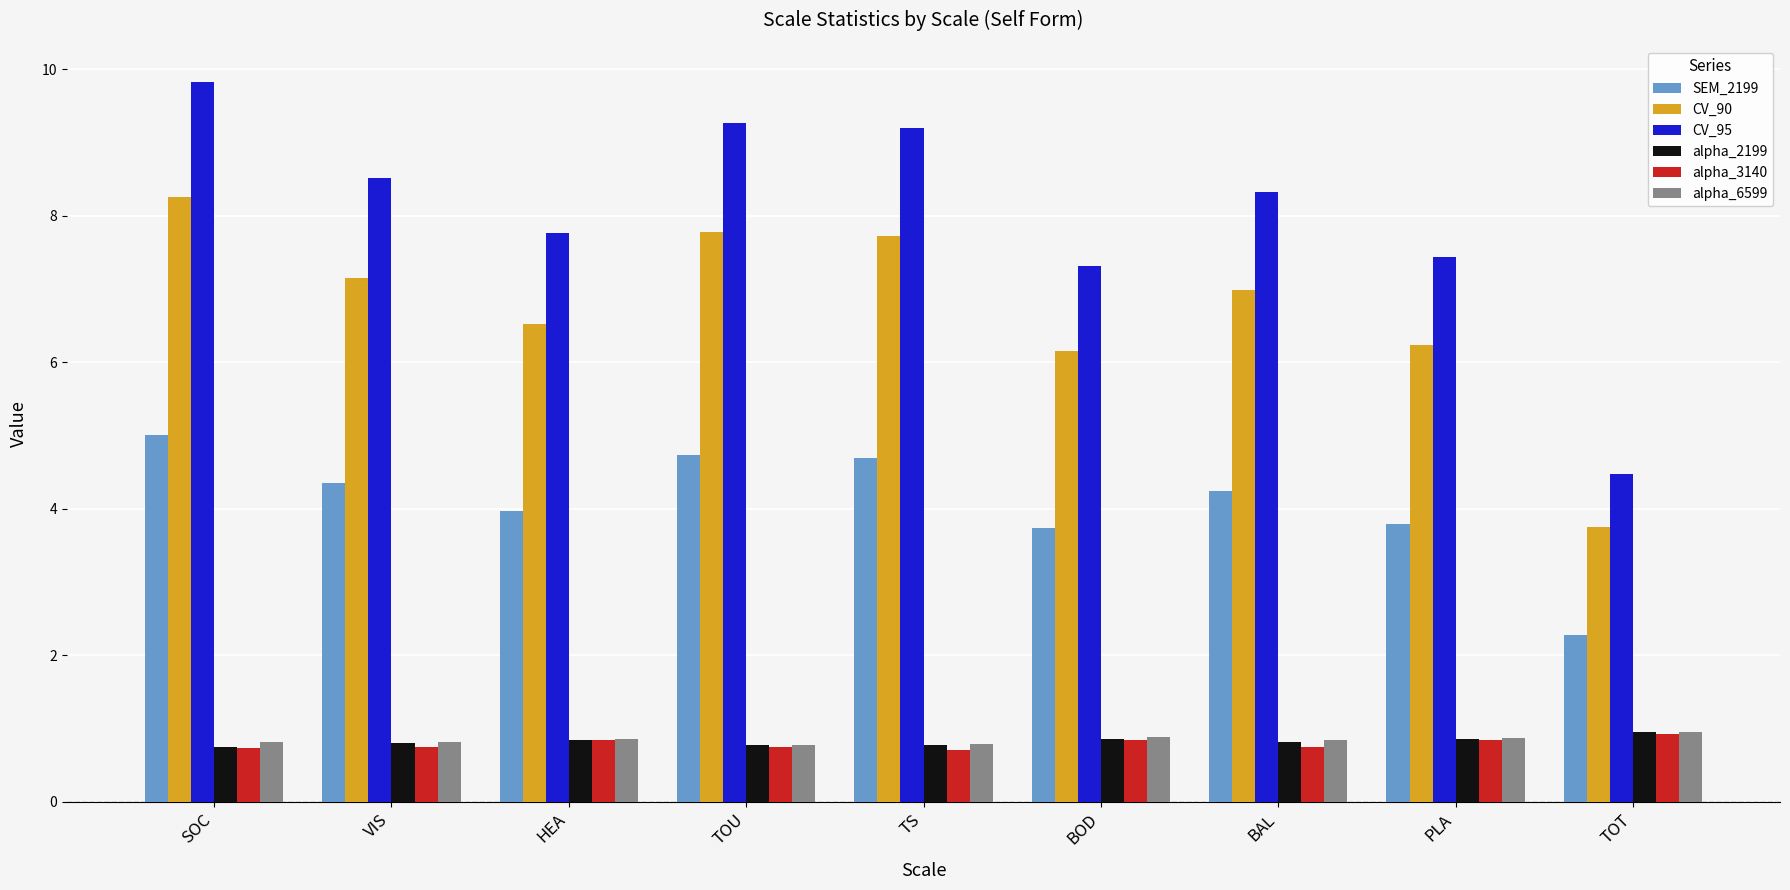

What is the smallest value displayed?

0.7